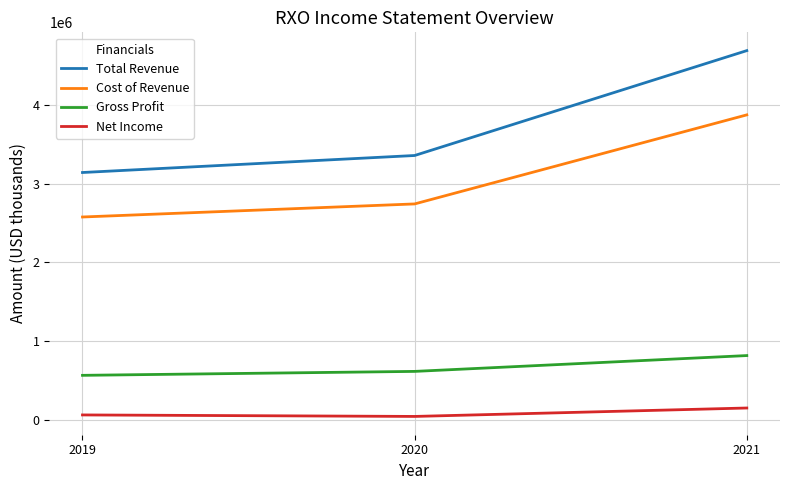

At which label is Gross Profit closest to 690500?

2020